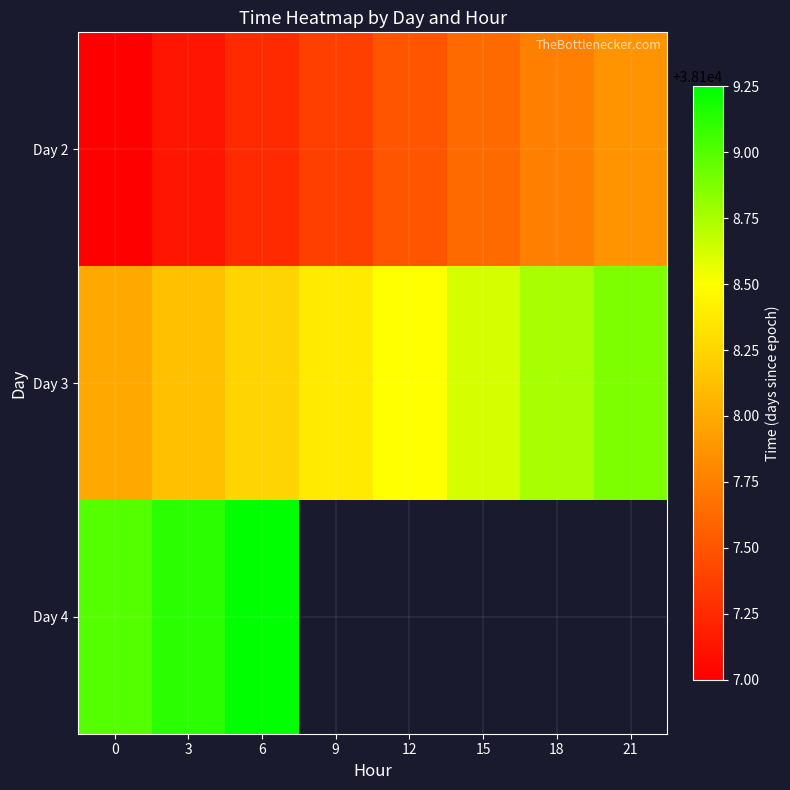

What is the maximum value shown in the chart?

38109.2